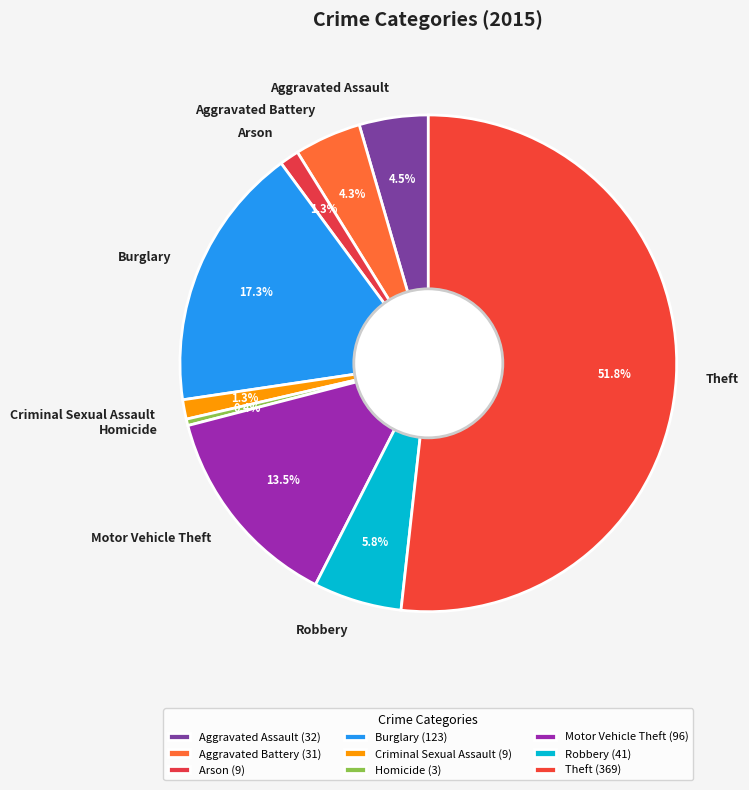

What portion of the pie excludes Motor Vehicle Theft?

86.5%